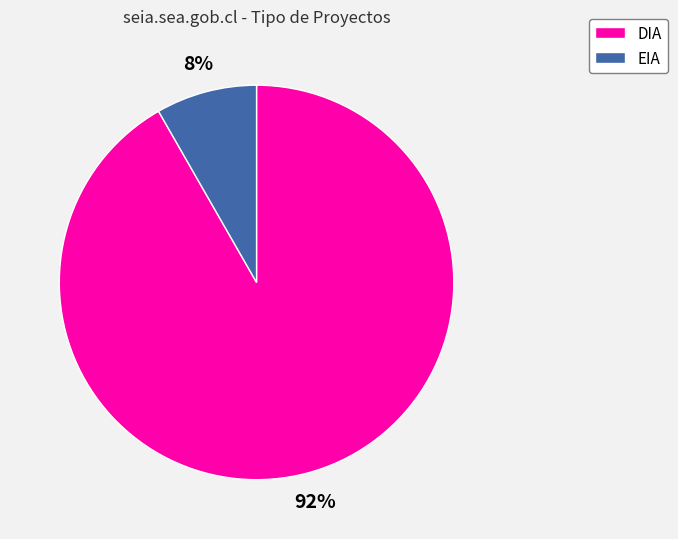

How many segments does this pie chart have?

2